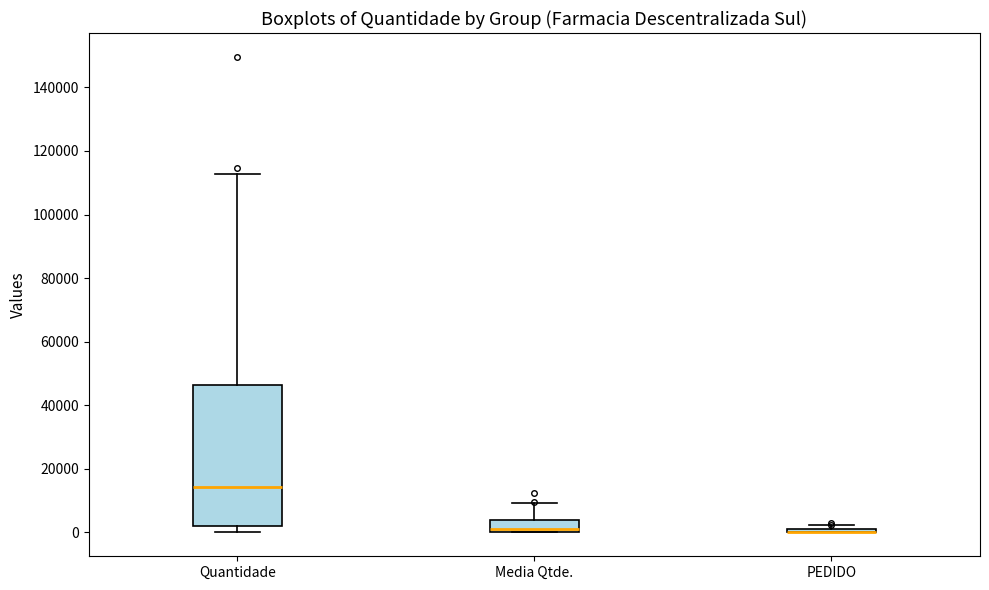

Reading left to right, read every box against the y-axis: the position of its median line, the range the box covers, and the ends of its whiskers. The values are not printed on the chart, so give them approximately, as read against the axis.

Quantidade: median 14000, box 2000 to 46000, whiskers 0 to 112000
Media Qtde.: median 2000, box 0 to 4000, whiskers 0 to 10000
PEDIDO: box collapsed to a line at 0, whiskers 0 to 2000